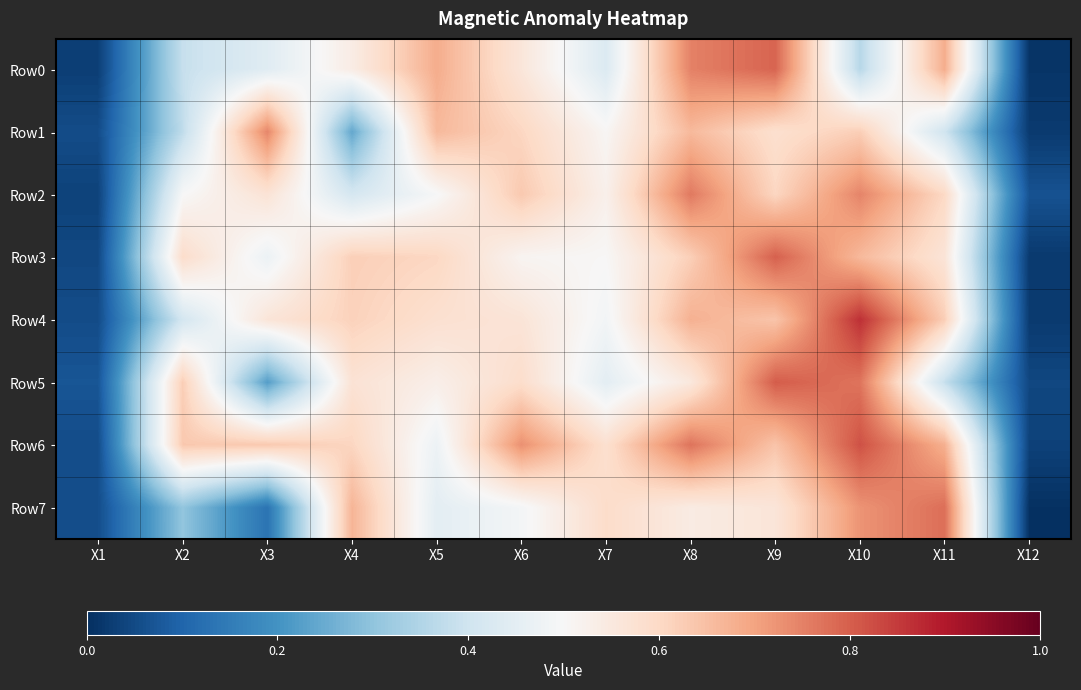

At which category is the sum across all series the highest?

X10